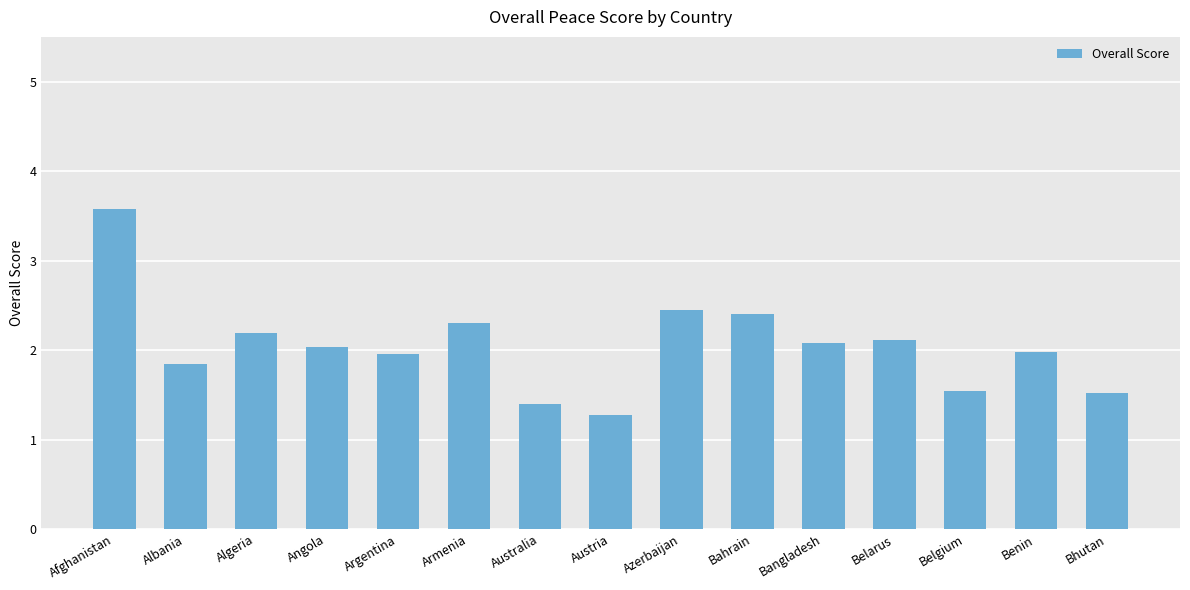

What is the ratio of the value at Bahrain to the value at Armenia?

1.0